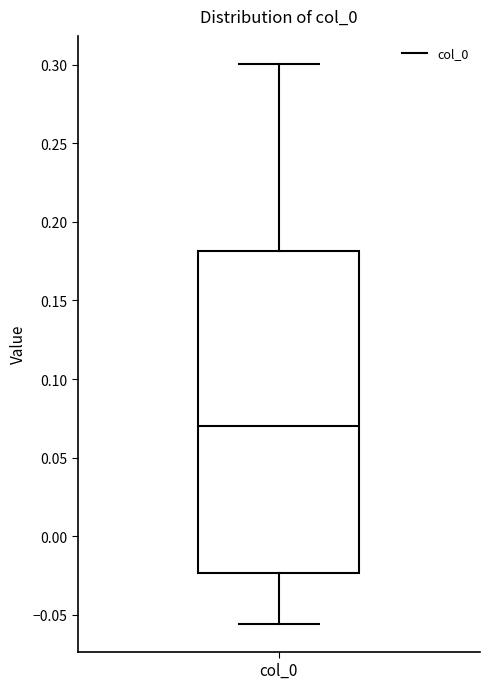

Read this box plot against the y-axis: the position of the median line, the range covered by the box, and the ends of both whiskers. The values are not printed on the chart, so give them approximately, as read against the axis.

median 0.070, box -0.025 to 0.180, whiskers -0.055 to 0.300